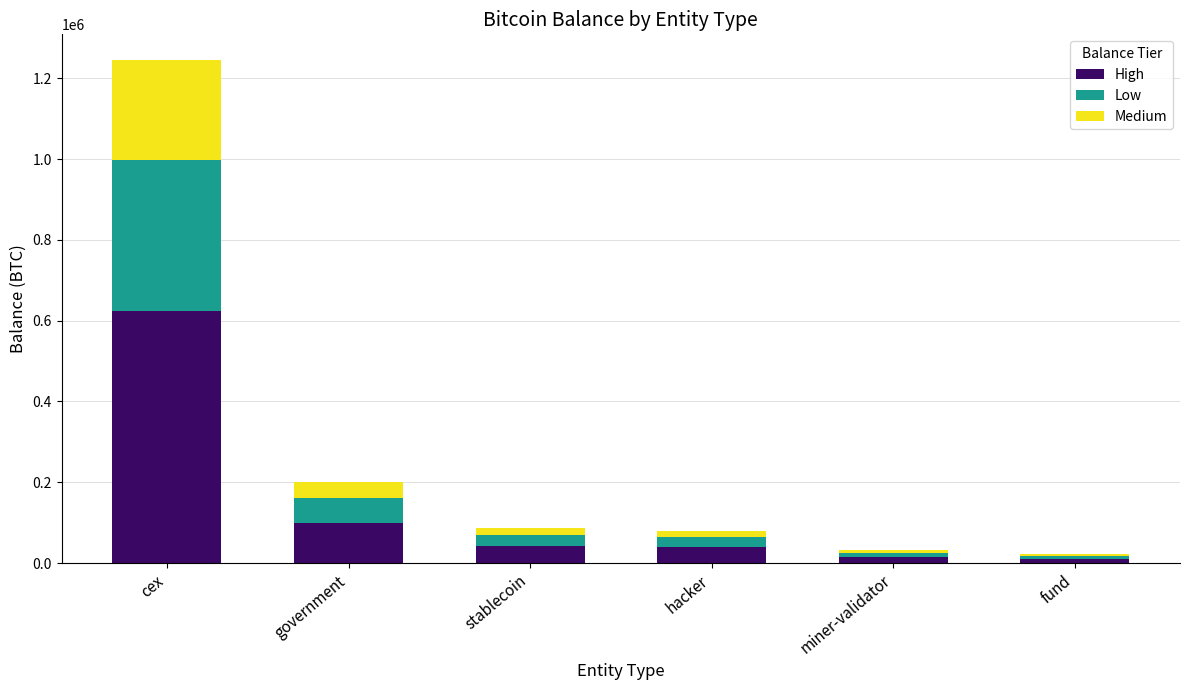

How many values in the High series are below 43167?

3